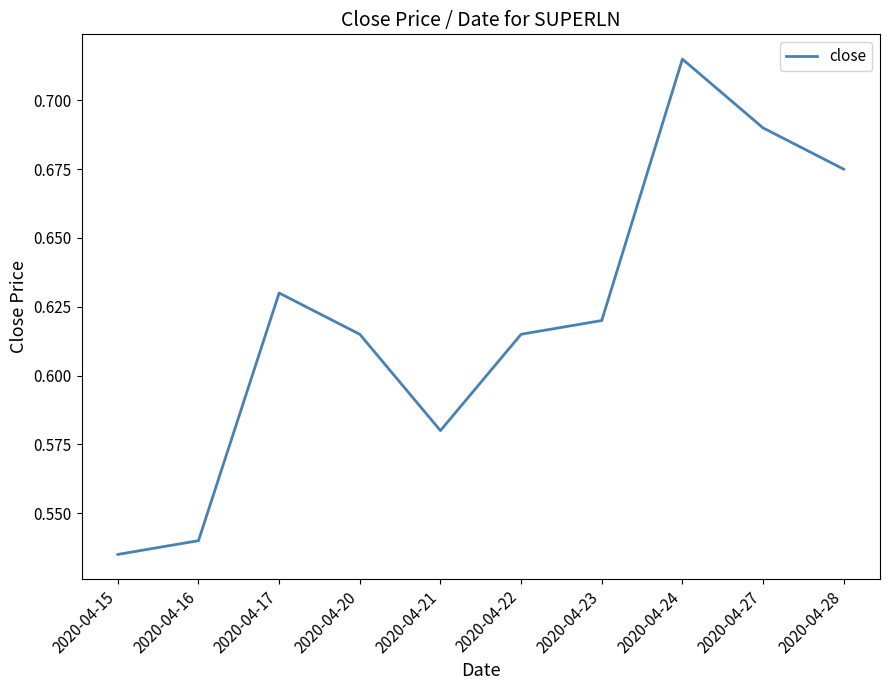

How many interior local valleys (lower than both neighbors) does the data have?

1